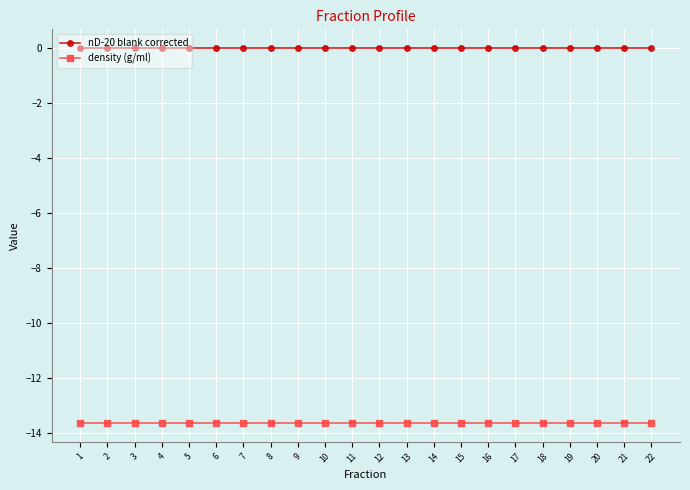

True or false: density (g/ml) and nD-20 blank corrected intersect in this chart.

False